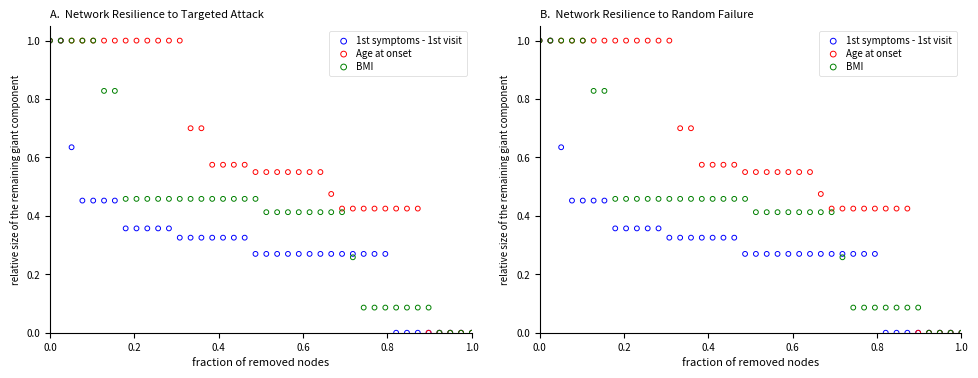

Which series has the largest total across all categories?

Age at onset